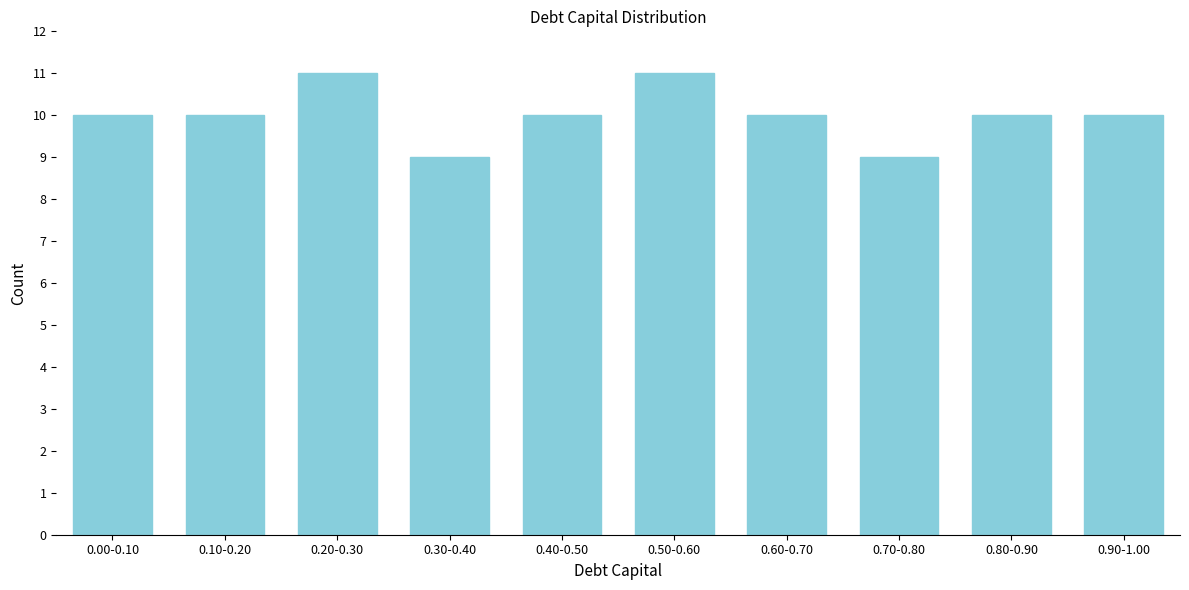

Reading left to right, what are all the values shown in this chart?

0.00-0.10=10	0.10-0.20=10	0.20-0.30=11	0.30-0.40=9	0.40-0.50=10	0.50-0.60=11	0.60-0.70=10	0.70-0.80=9	0.80-0.90=10	0.90-1.00=10